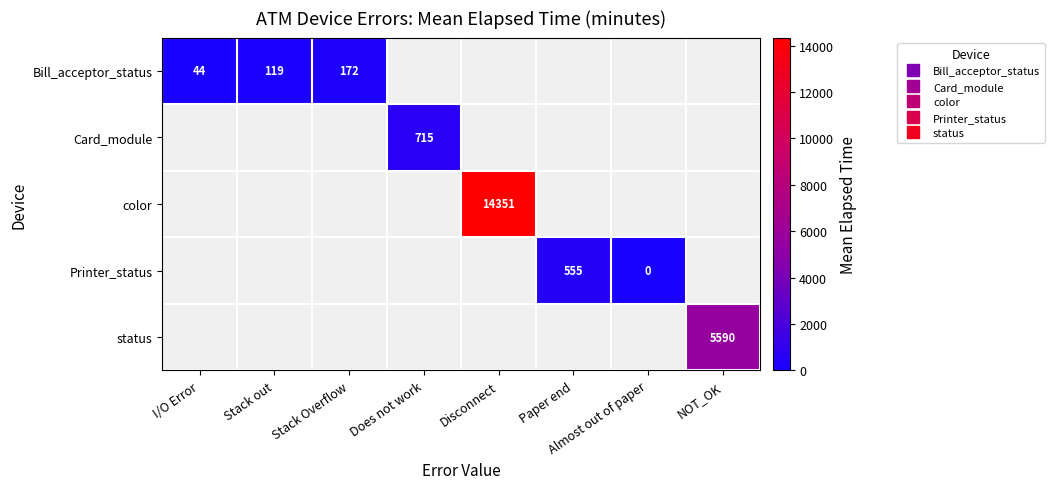

What is the greatest value displayed?

14351.2